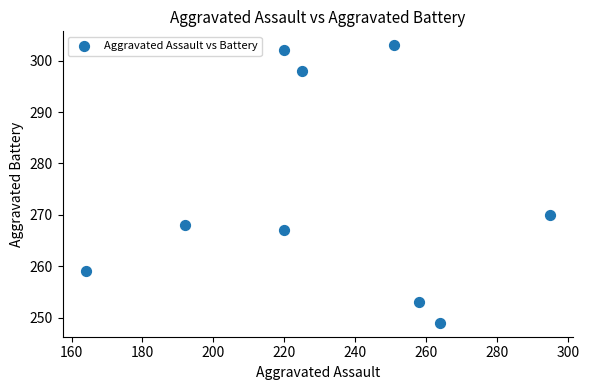

What is the average Y value?

274